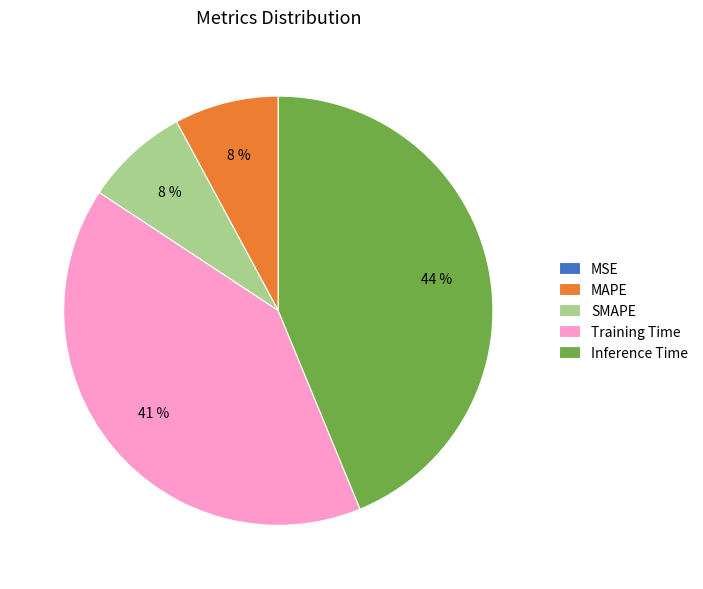

True or false: MAPE accounts for 8% of the total.

True